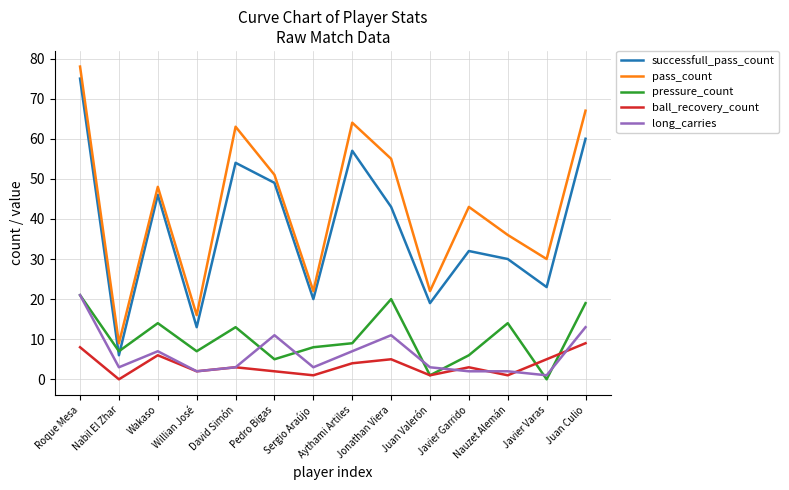

How many values in the pressure_count series are below 9?

7